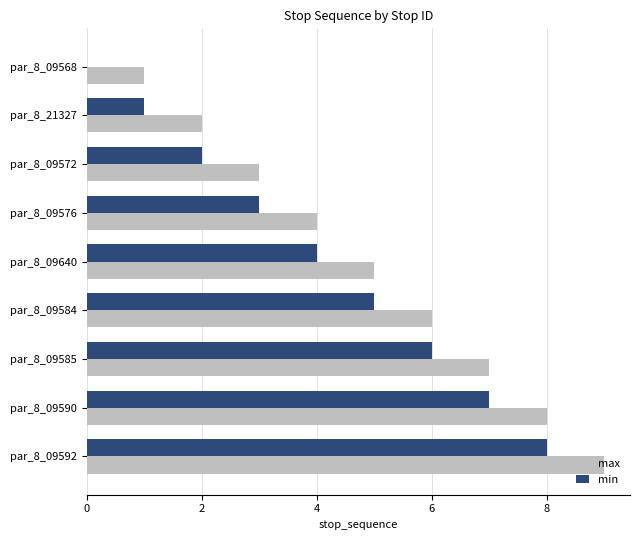

What is the greatest value displayed?

9